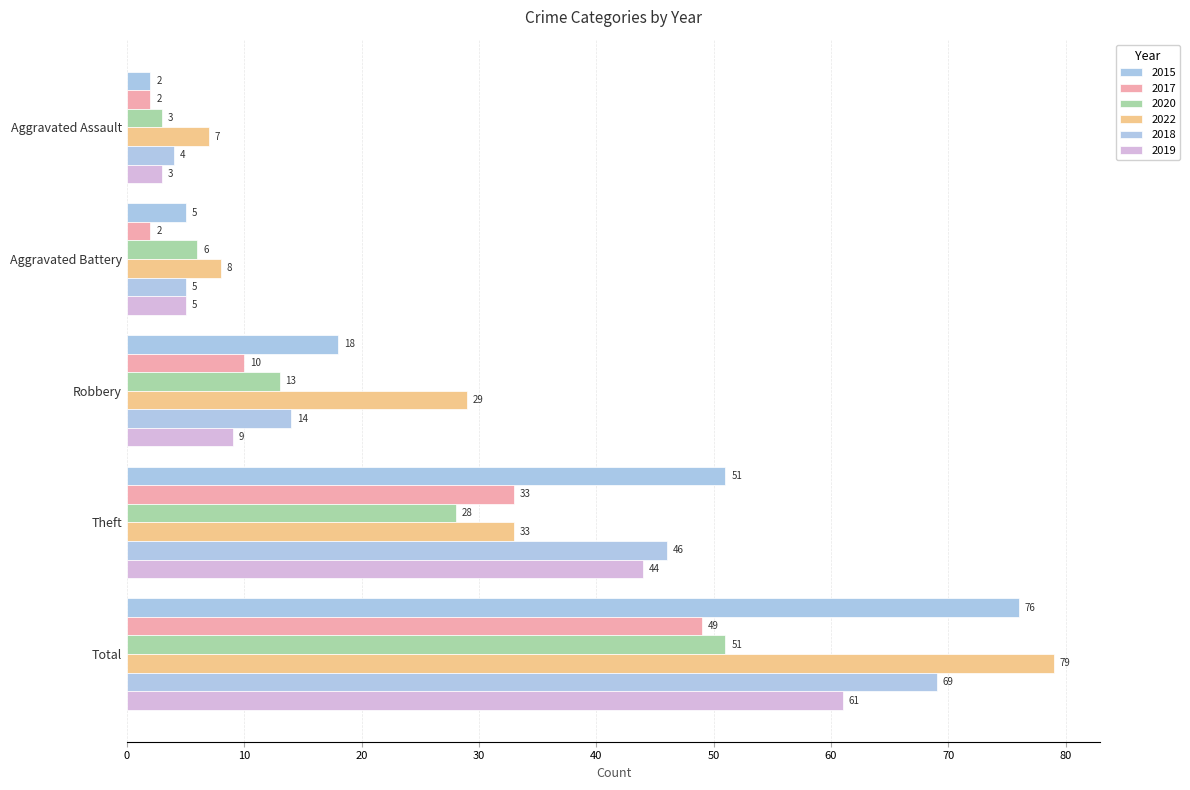

The 2019 series shows 3 at Aggravated Assault. True or false?

True